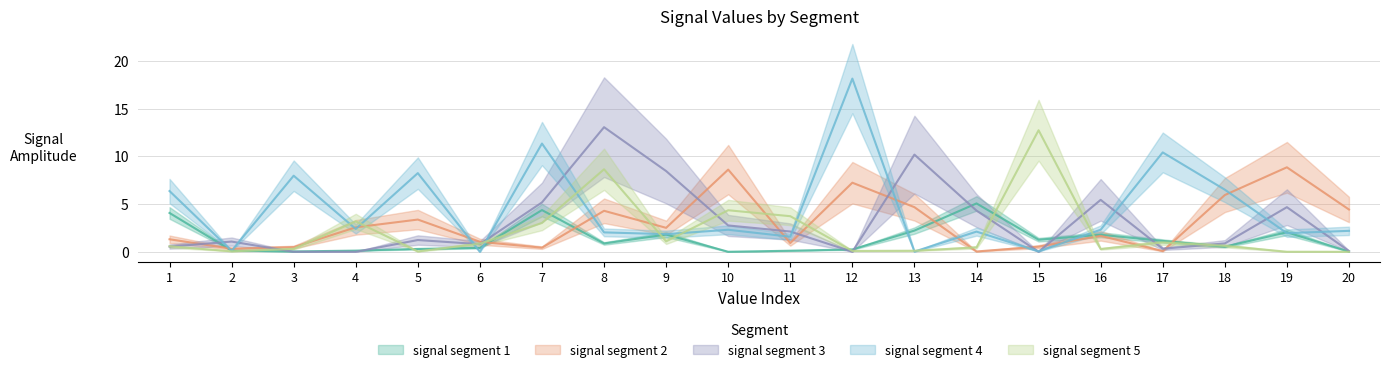

At which category does the chart reach its minimum across all series?

15